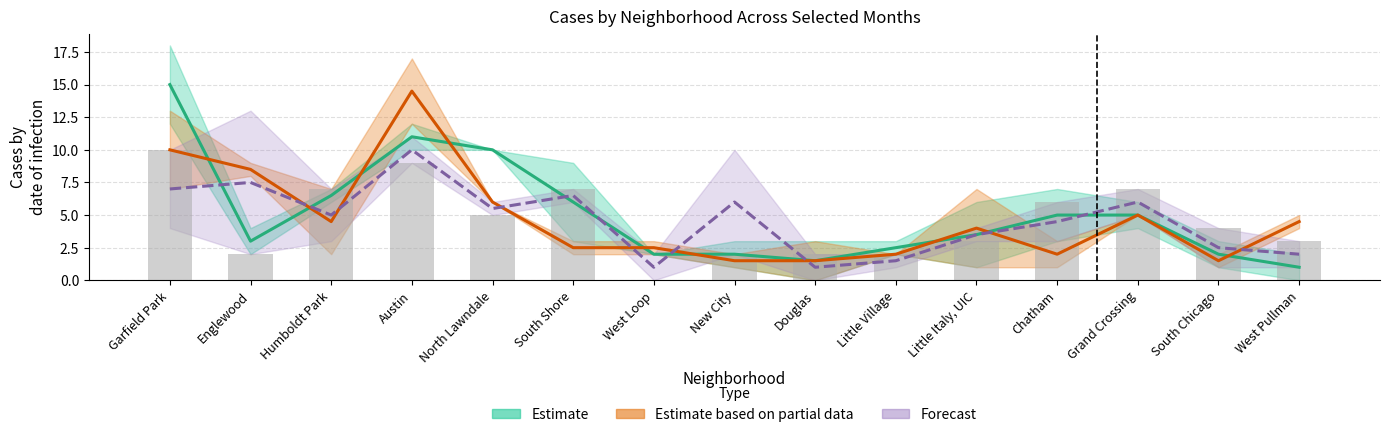

What is the value of the January 2021 bar at the 9th from the left?

3